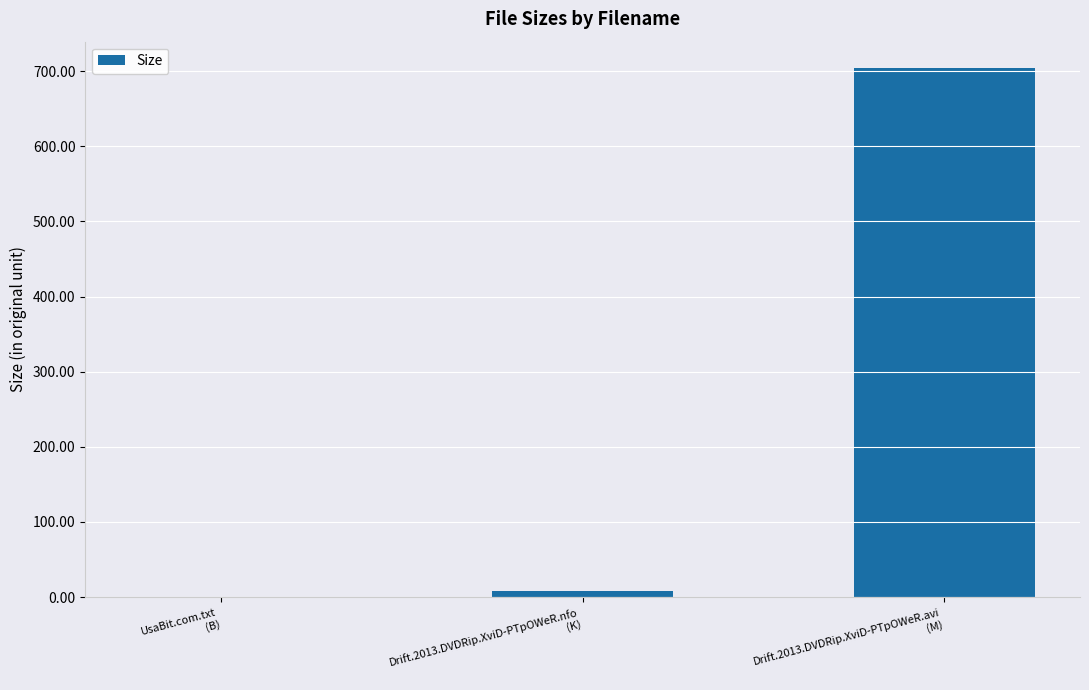

What is the greatest value displayed?

704.0